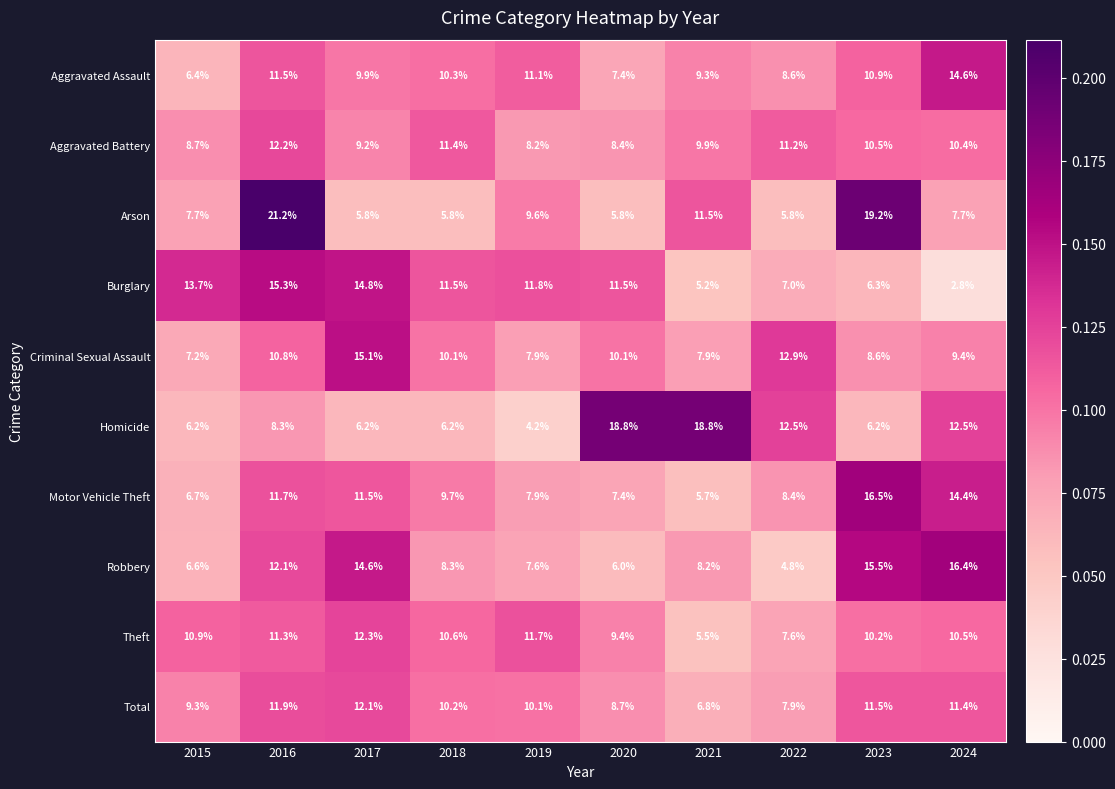

What is the difference between the highest and lowest values at 2017?

9.3